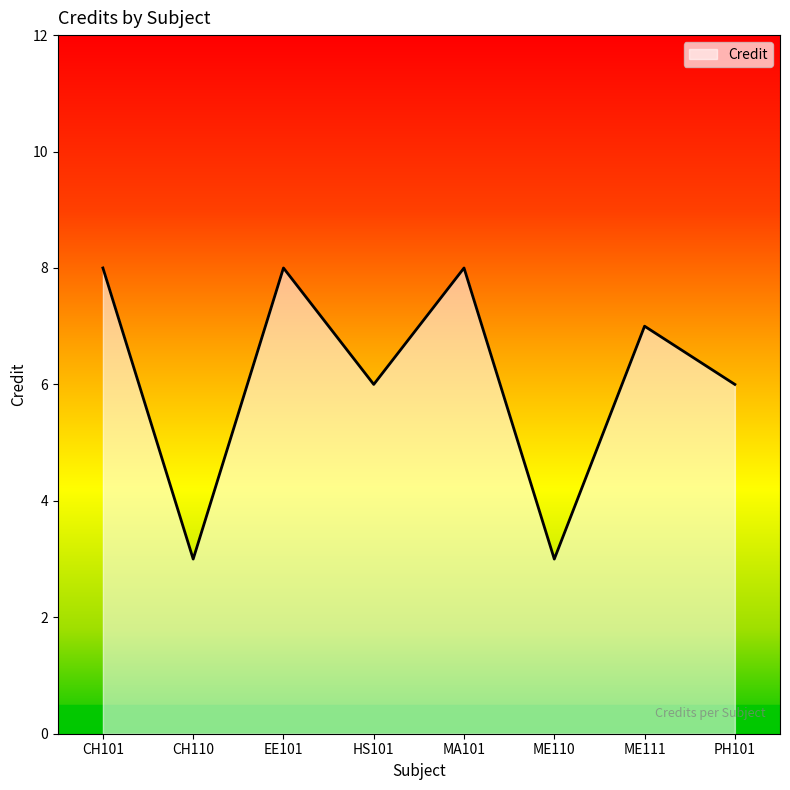

What is the change in value from HS101 to MA101?

+2